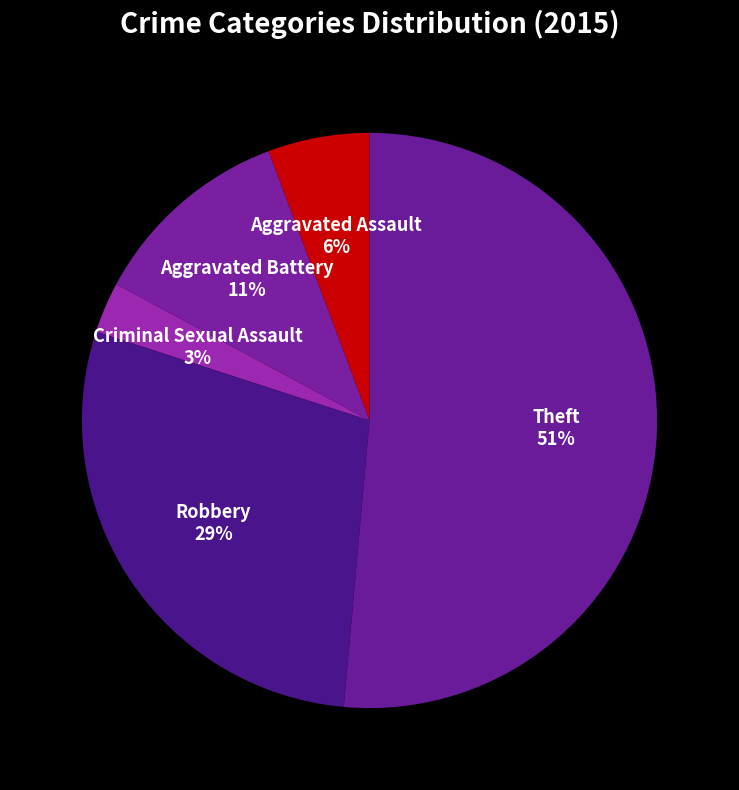

Combined, do Aggravated Assault and Criminal Sexual Assault account for over 50%?

No